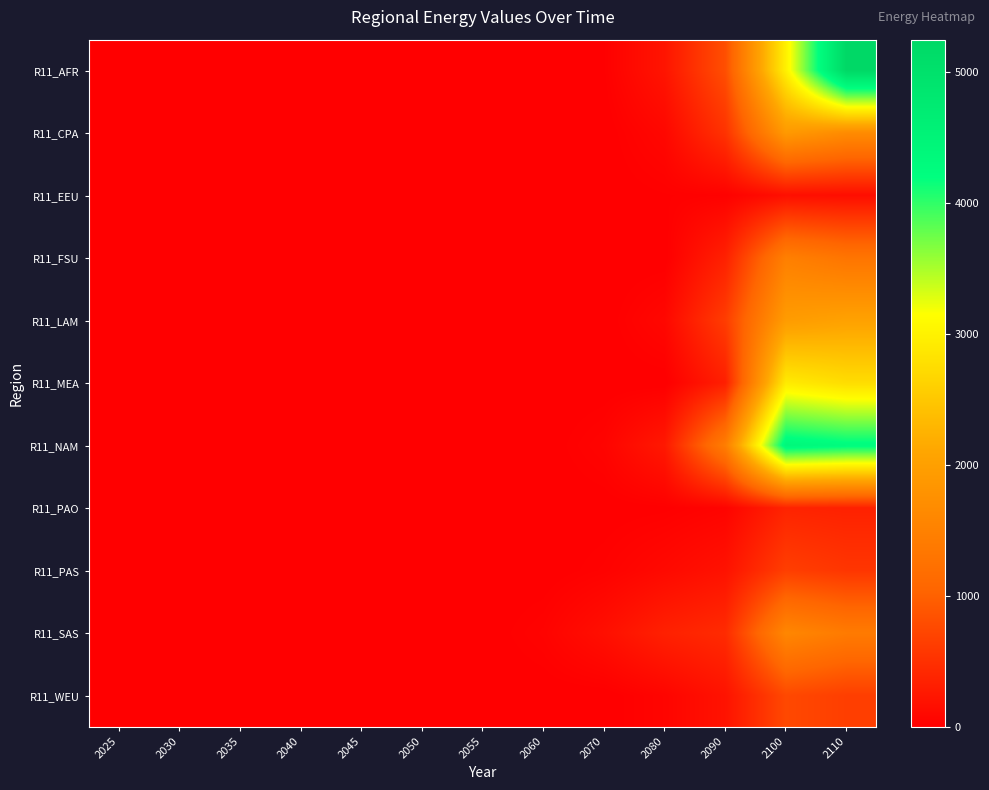

Which has a higher value, 2025 or 2040?

2025